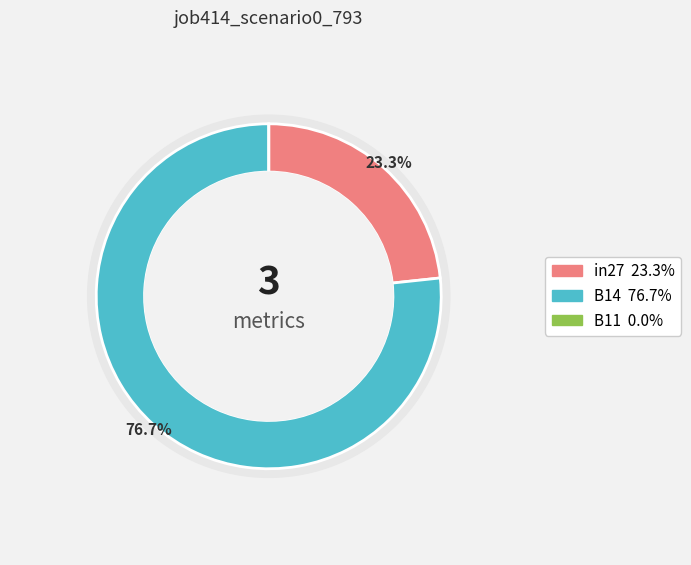

What is the majority slice?

B14